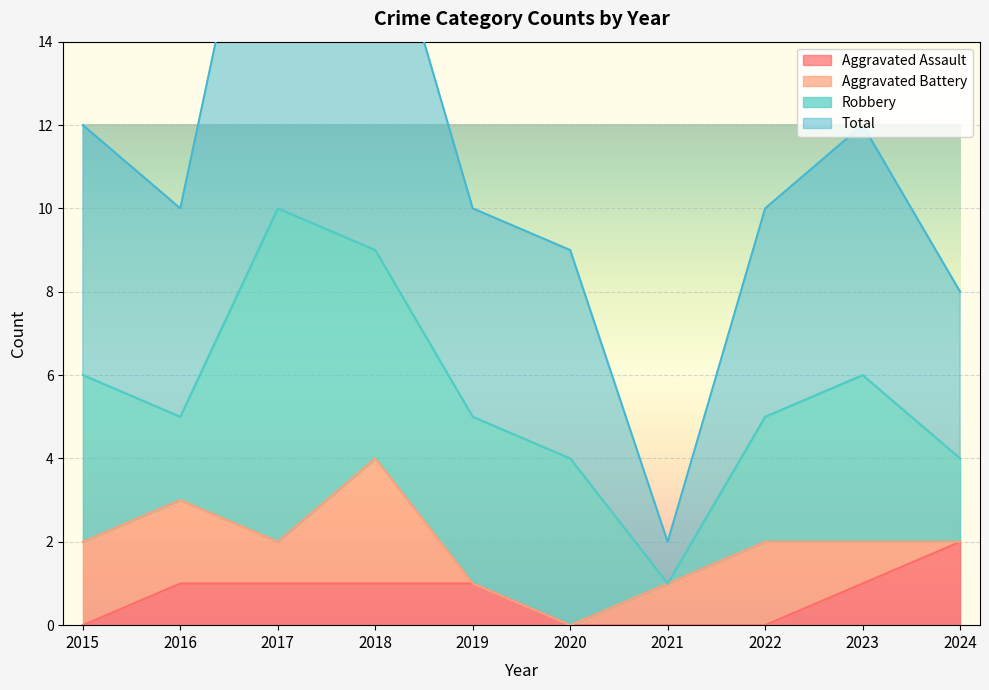

True or false: Aggravated Assault has a value of -1 at 2021.

False